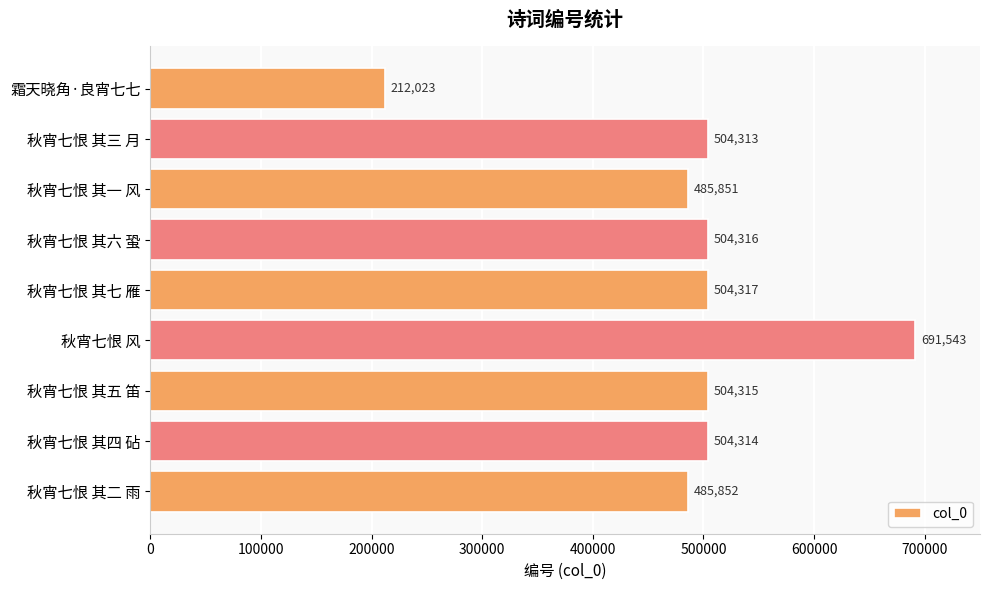

Does the chart contain stacked bars?

No